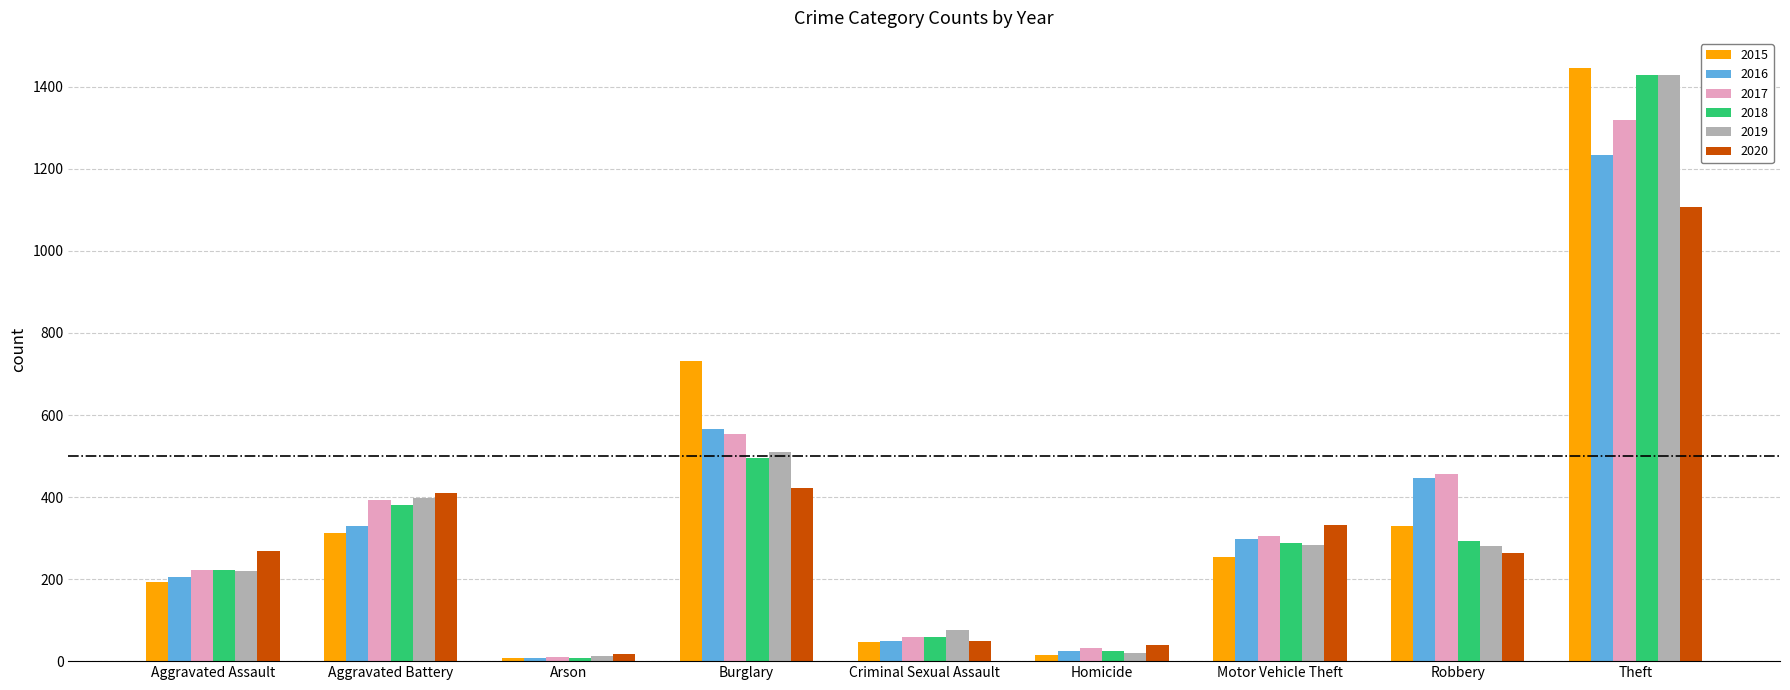

What is the maximum value for 2015?

1447